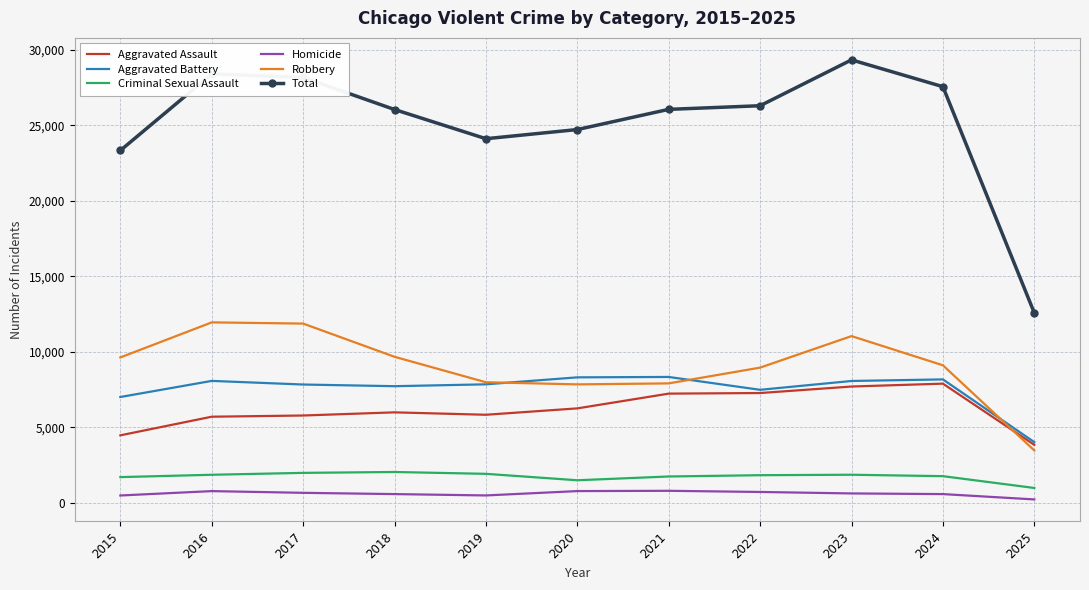

True or false: Total and Aggravated Assault intersect in this chart.

False